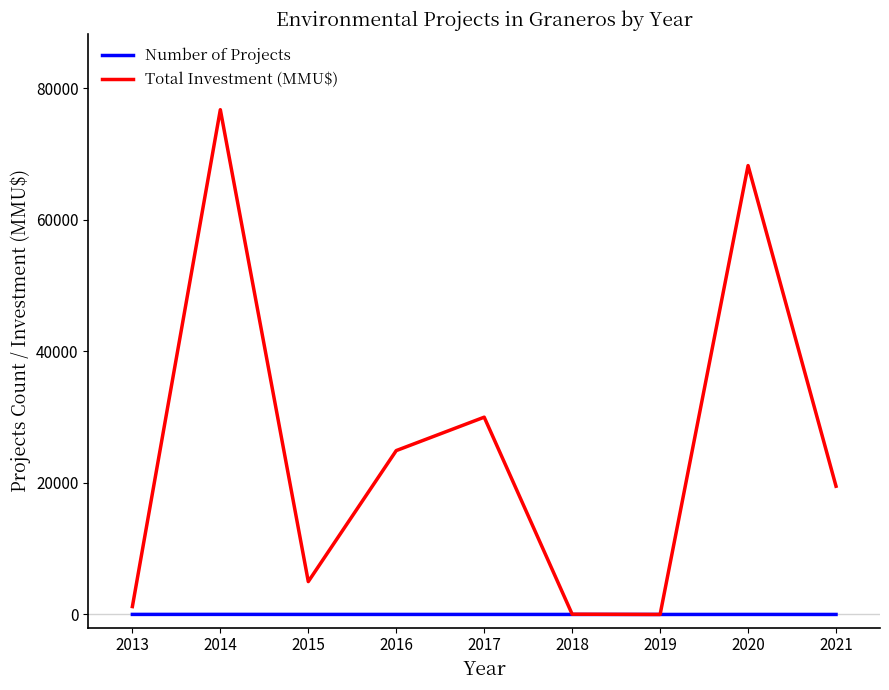

What are all the series names shown in the legend?

Number of Projects, Total Investment (MMU$)